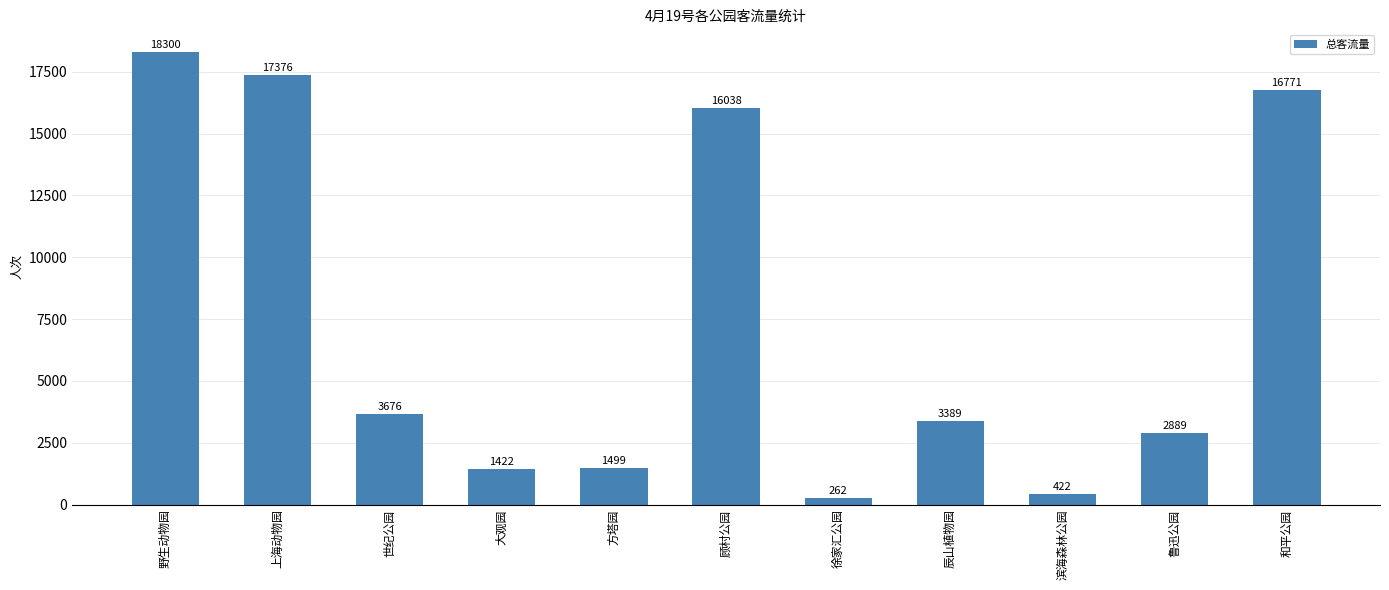

List the labels in order of value, largest first.

野生动物园, 上海动物园, 和平公园, 顾村公园, 世纪公园, 辰山植物园, 鲁迅公园, 方塔园, 大观园, 滨海森林公园, 徐家汇公园